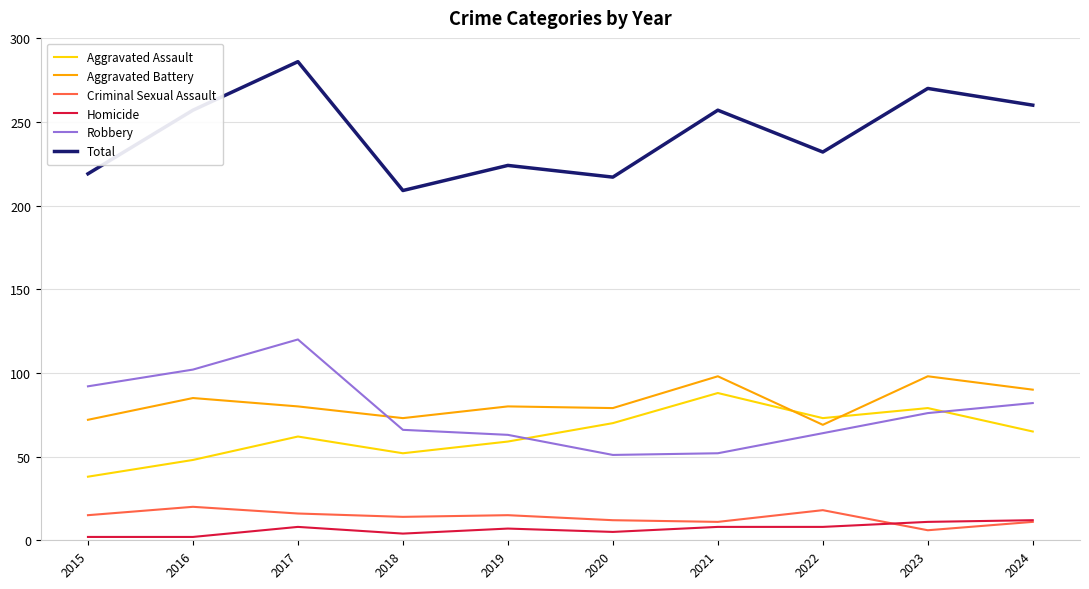

What is the smallest value displayed?

2